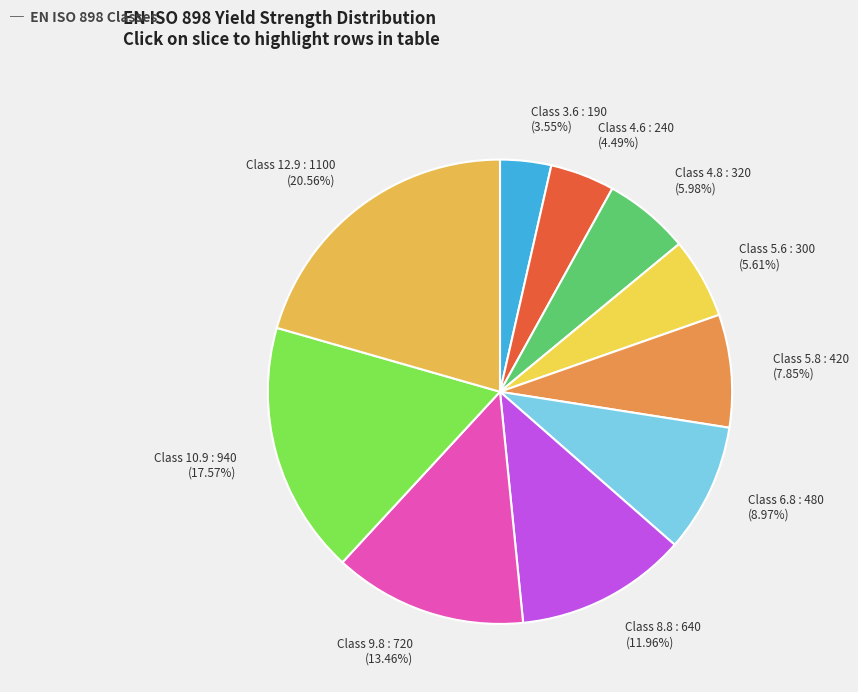

Combined, do Class 10.9 and Class 6.8 account for over 50%?

No